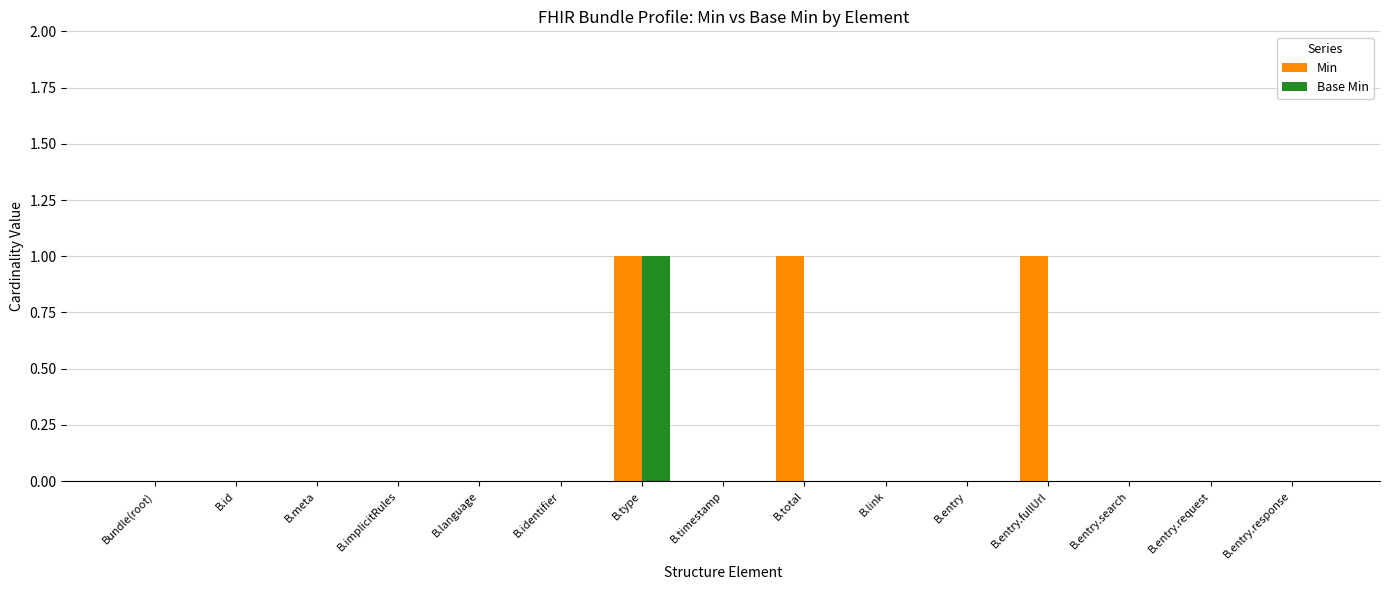

The value of Base Min at B.meta is 0. True or false?

True